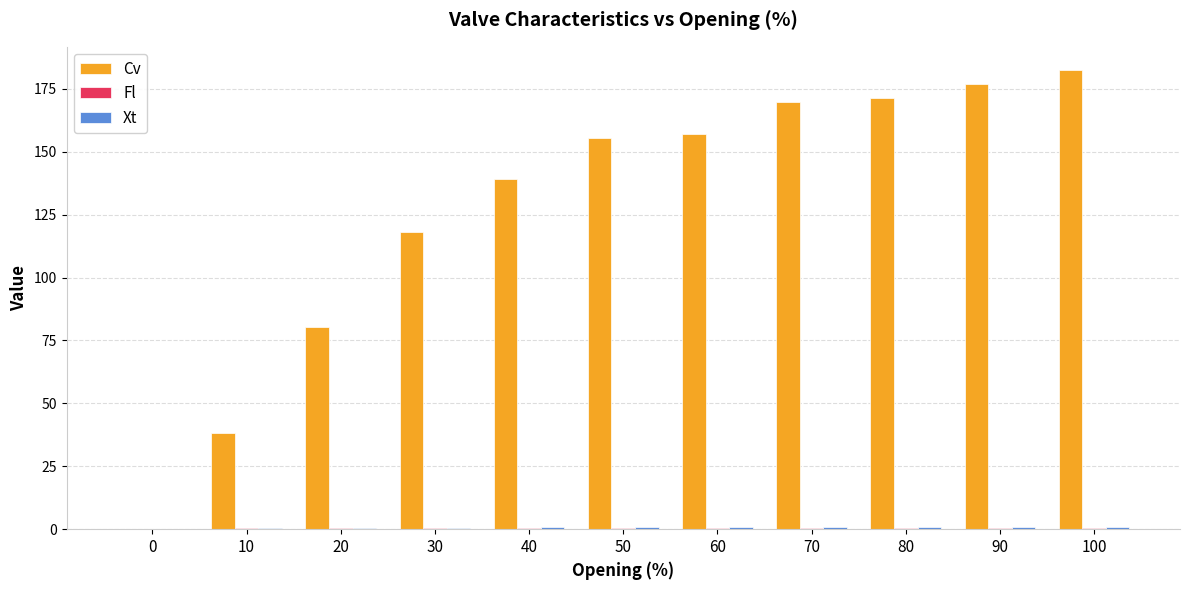

At which label is Cv closest to 91?

20